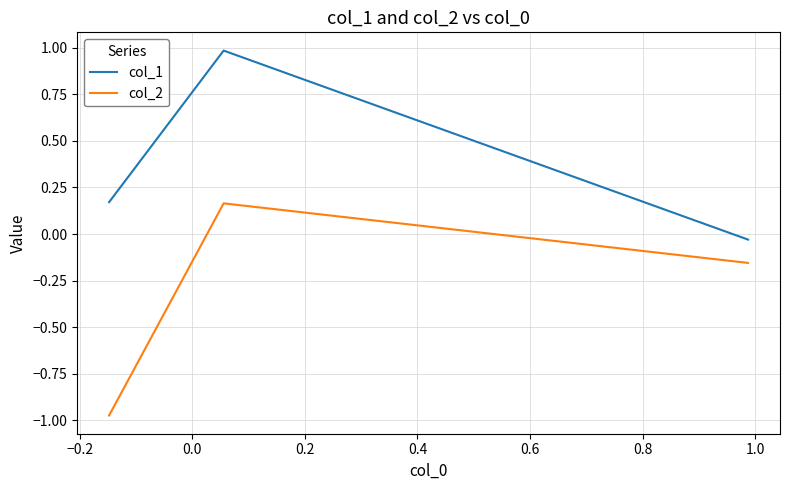

Rank the series by their average value, from highest to lowest.

col_1, col_2